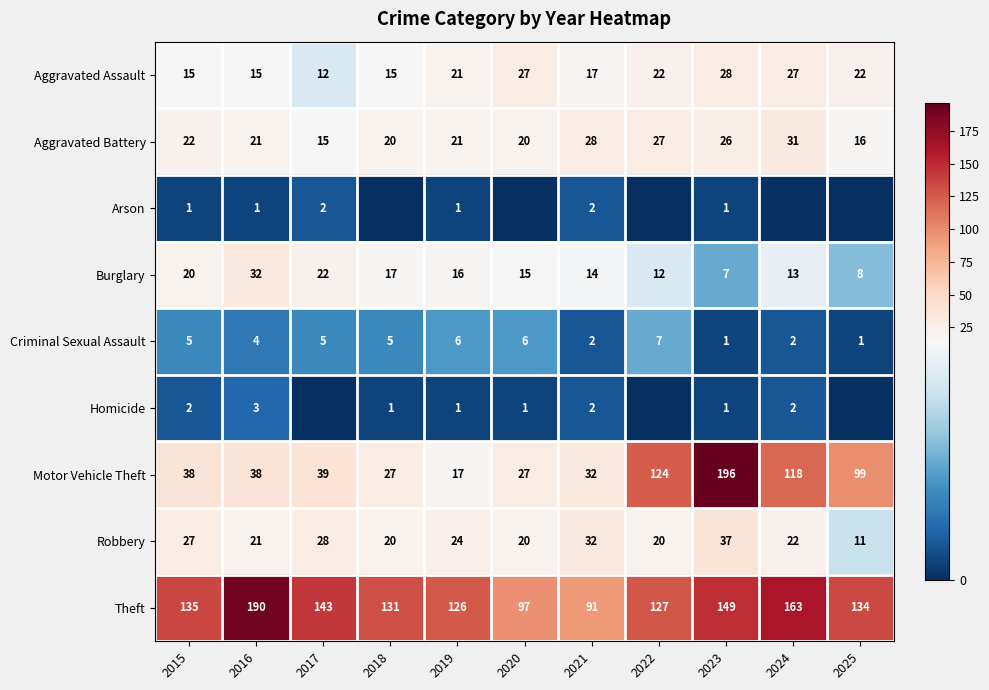

At 2015, list the series in order from largest to smallest.

Theft, Motor Vehicle Theft, Robbery, Aggravated Battery, Burglary, Aggravated Assault, Criminal Sexual Assault, Homicide, Arson